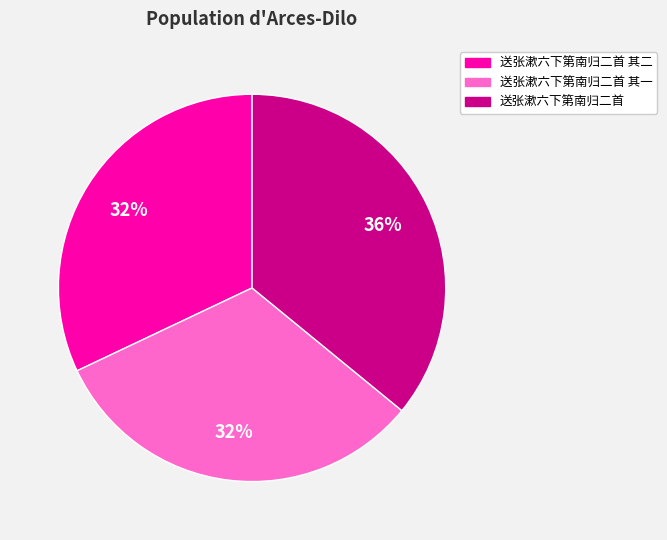

Count the number of slices in the pie.

3